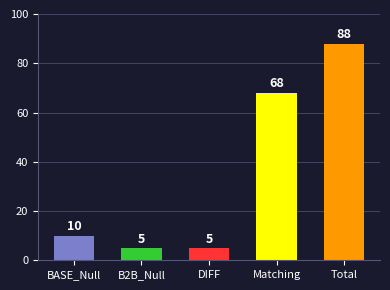

What is the change in value from Matching to Total?

+20